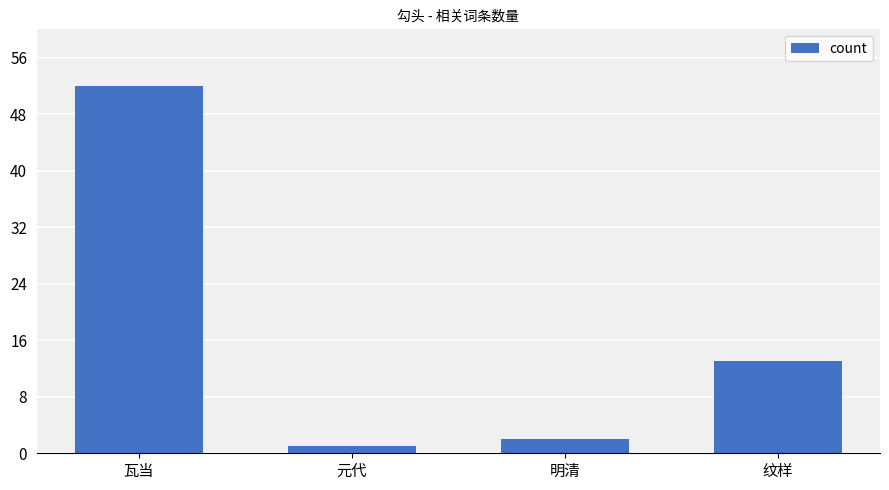

How many data points does each series have?

4